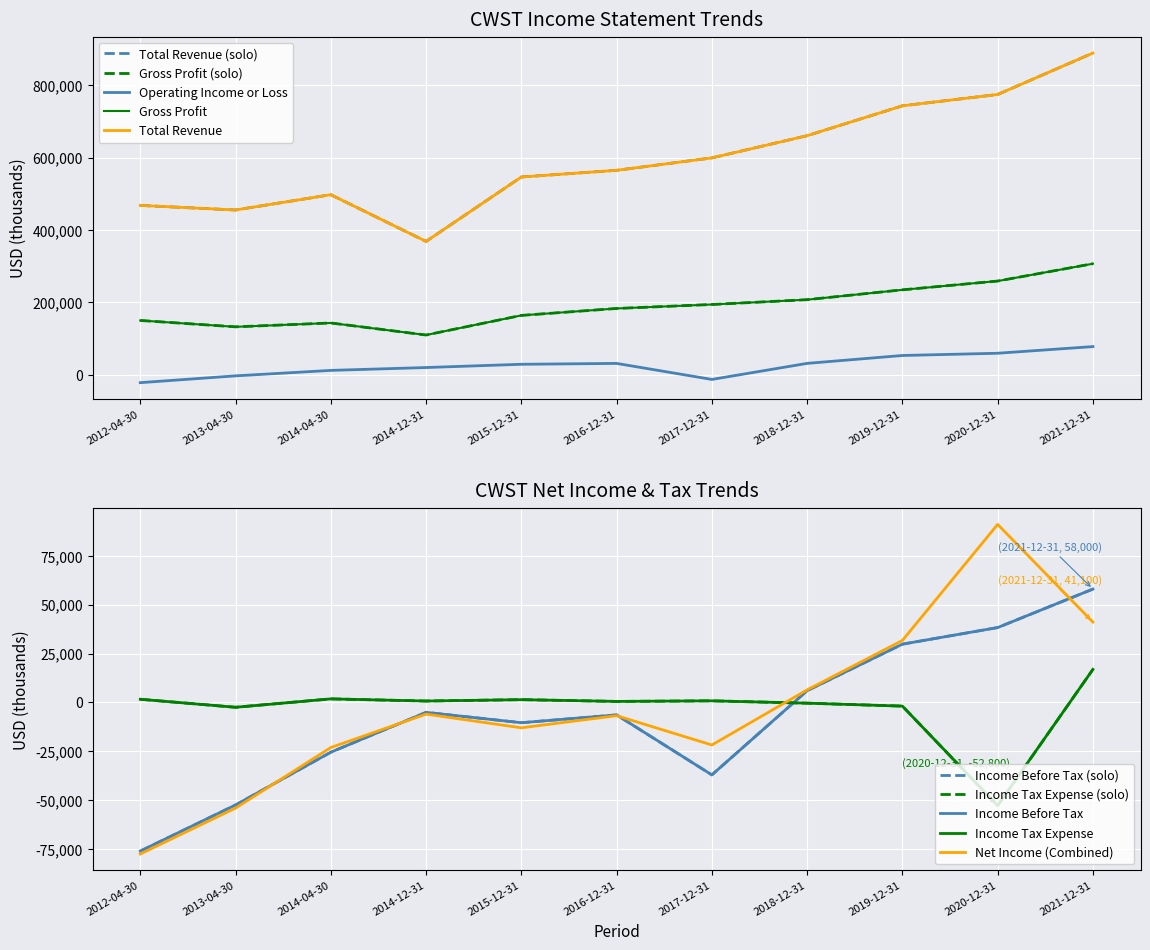

How many negative values does the Income Tax Expense series have?

4